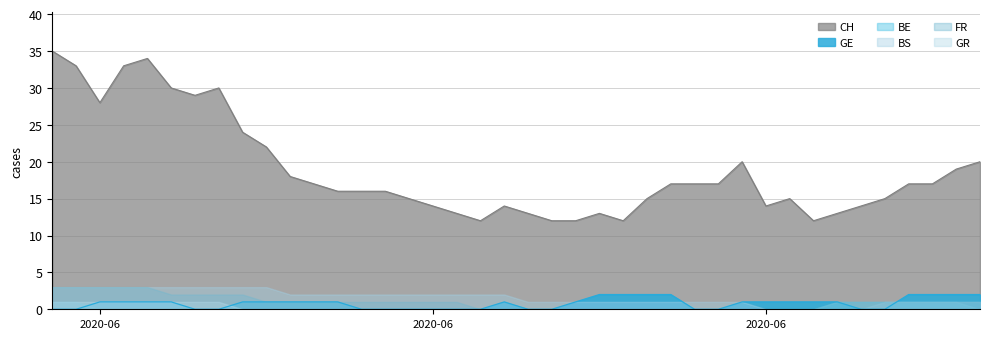

What is the difference between the highest and lowest values at 21?

12